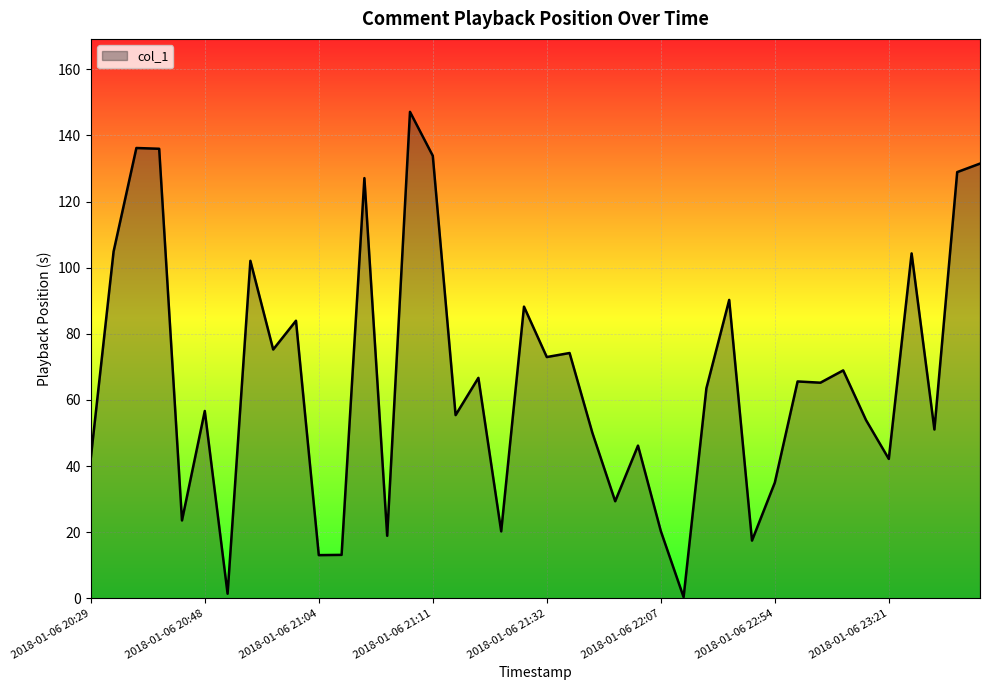

What is the greatest value displayed?

147.1